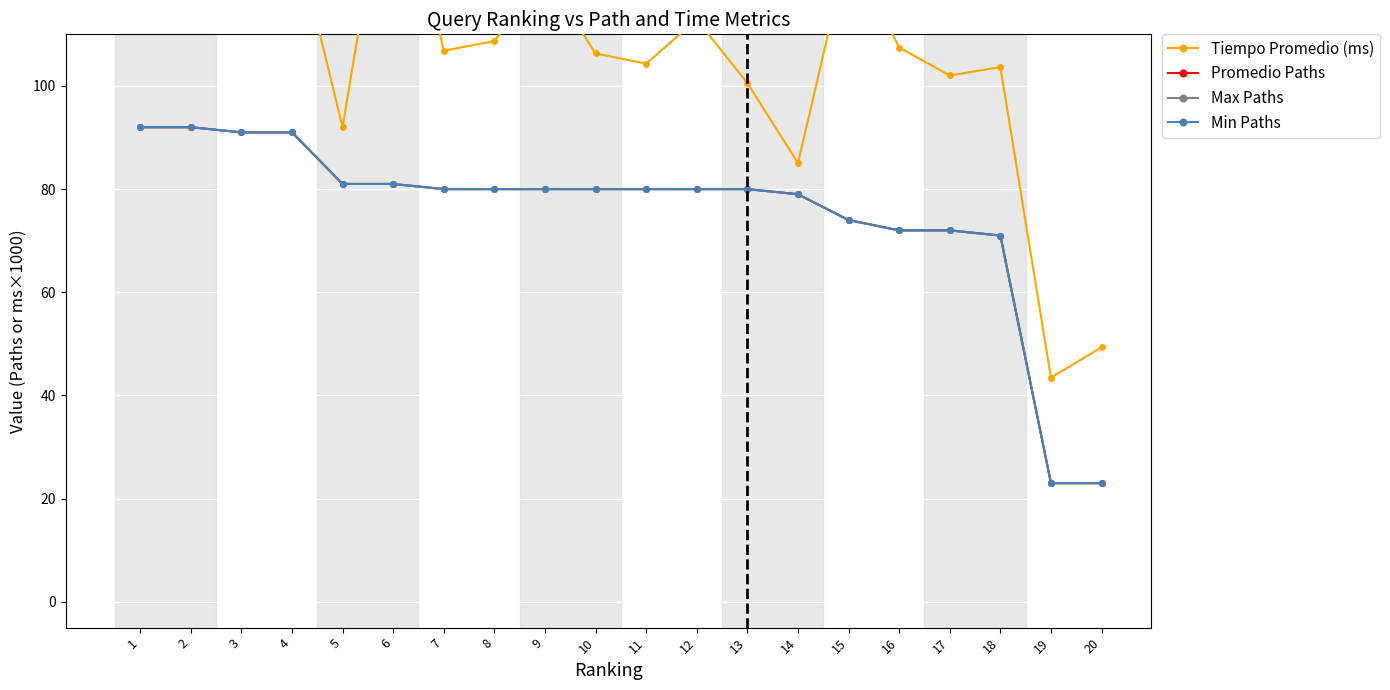

What is the maximum value for Min Paths?

92.0